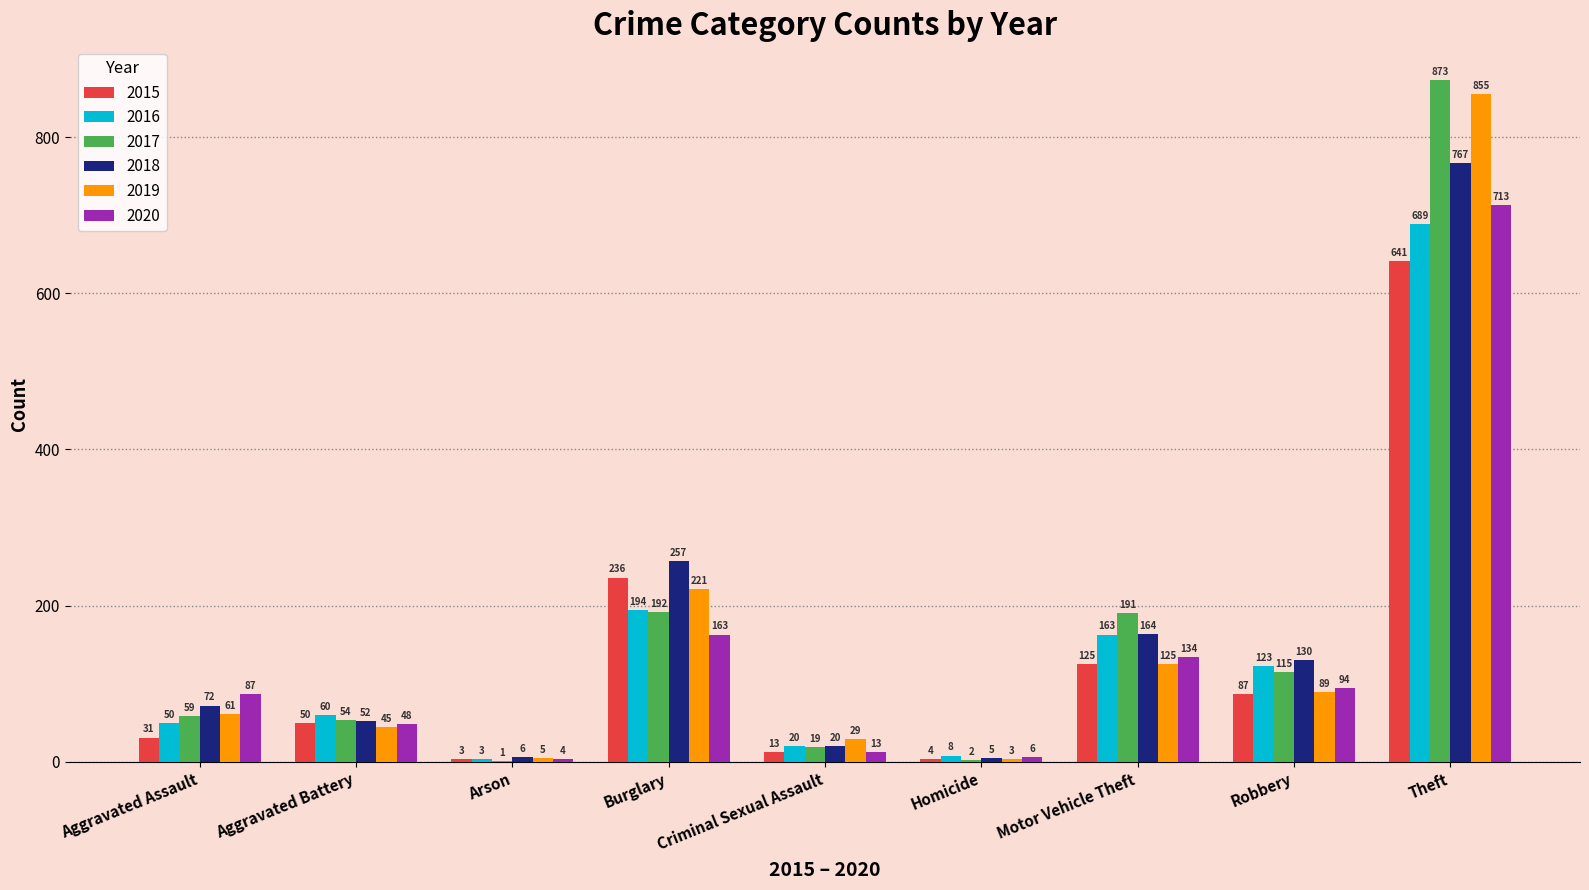

Where is 2017 nearest to the value 437?

Burglary